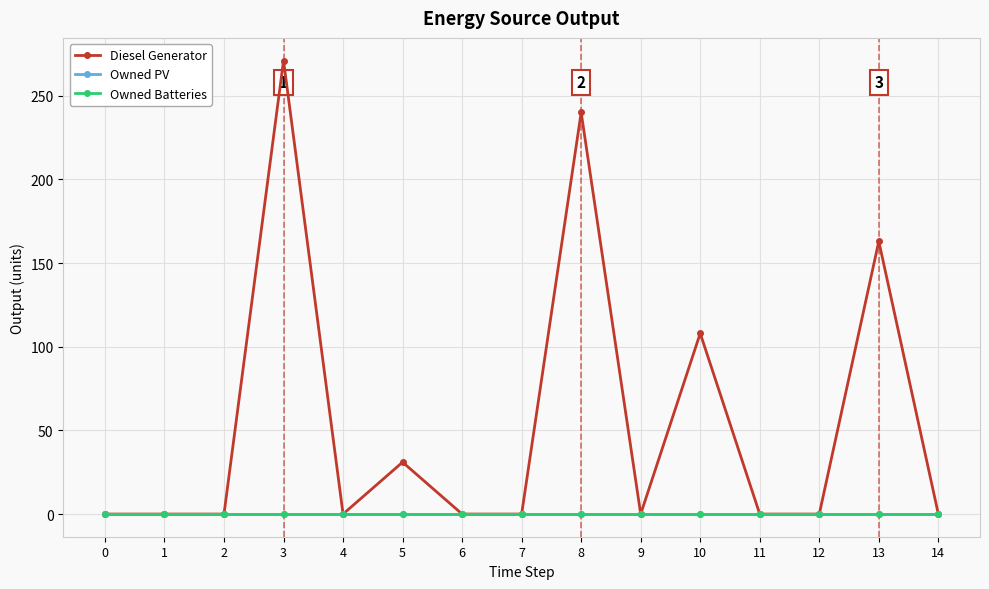

Reading right to left, what are all the values shown in this chart?

Diesel Generator: 0	163	0	0	108	0	240	0	0	31	0	271	0	0	0
Owned PV: 0	0	0	0	0	0	0	0	0	0	0	0	0	0	0
Owned Batteries: 0	0	0	0	0	0	0	0	0	0	0	0	0	0	0